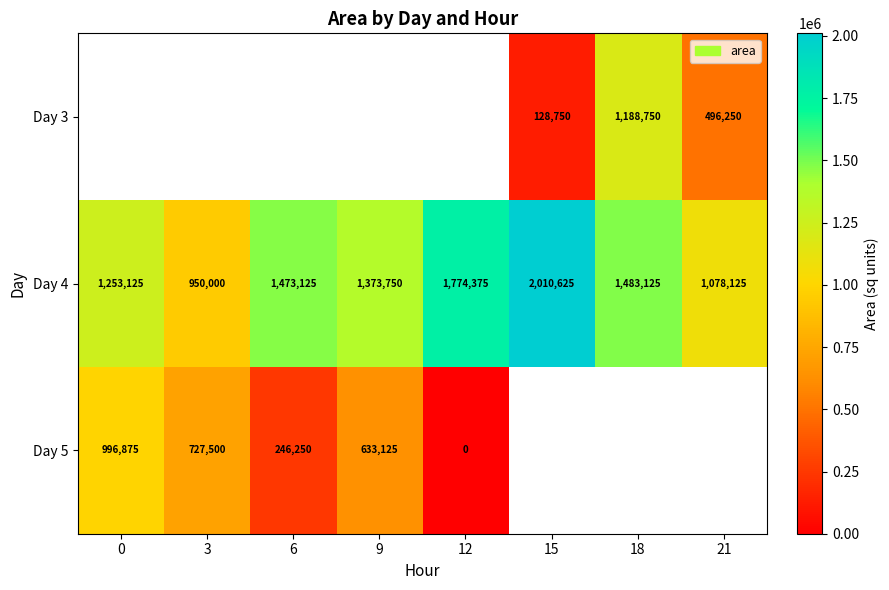

At which label does Day 4 reach its peak?

15